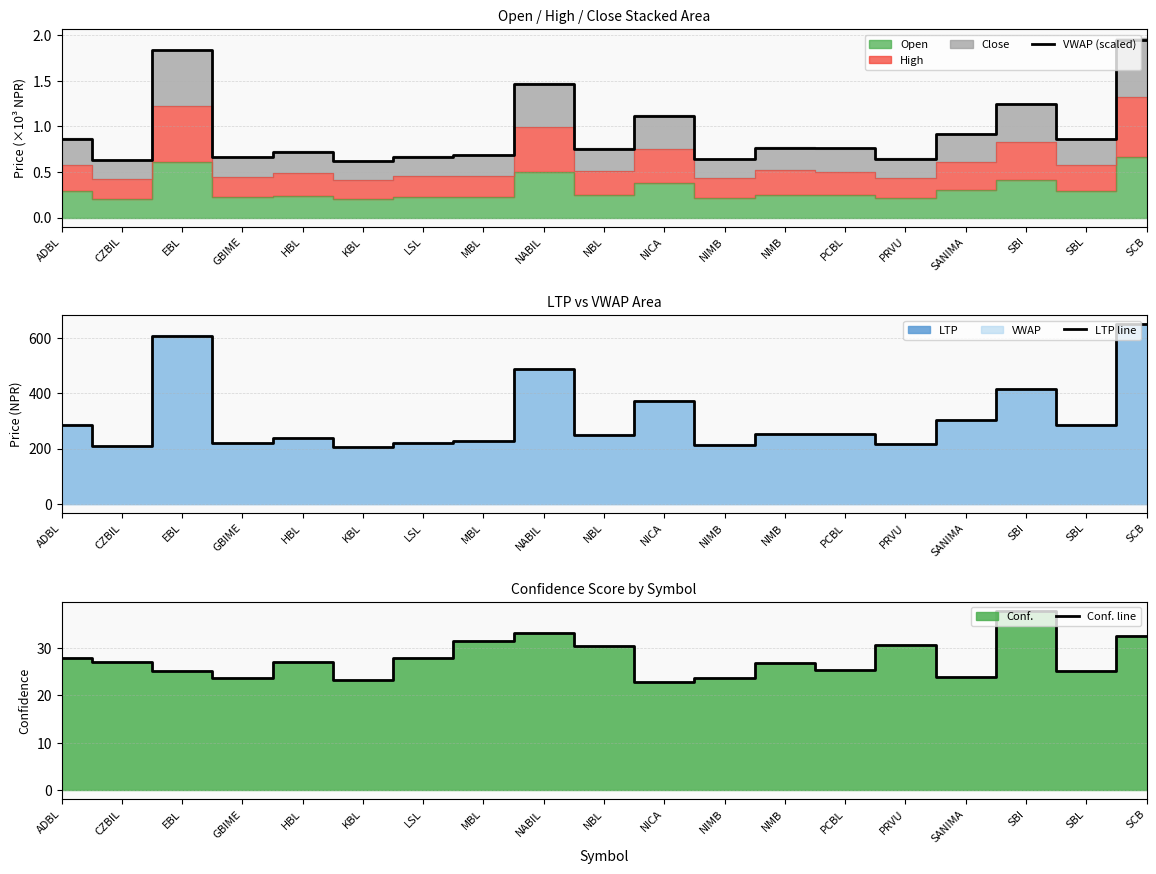

Reading right to left, transcribe all the data shown in this chart.

VWAP (scaled): 1.9	0.9	1.2	0.9	0.6	0.8	0.8	0.6	1.1	0.8	1.5	0.7	0.7	0.6	0.7	0.7	1.8	0.6	0.9
LTP line: 649.9	287.0	416.9	302.2	215.0	252.7	252.0	214.6	372.1	251.0	488.9	228.0	221.3	206.0	237.0	220.1	608.0	209.2	286.1
Conf. line: 32.5	25.1	37.9	23.8	30.6	25.4	26.9	23.8	22.8	30.5	33.2	31.5	27.9	23.3	27.1	23.7	25.1	27.1	27.9